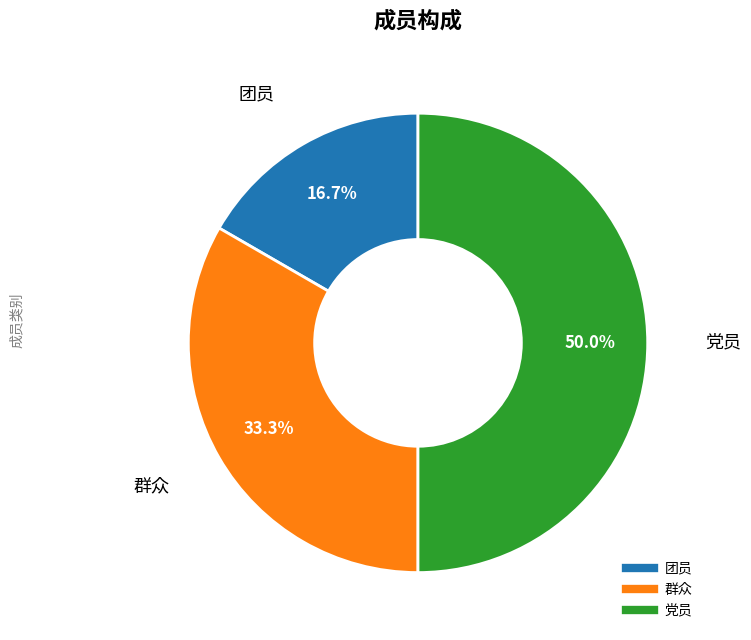

What is the ratio of the value at 群众 to the value at 党员?

0.7